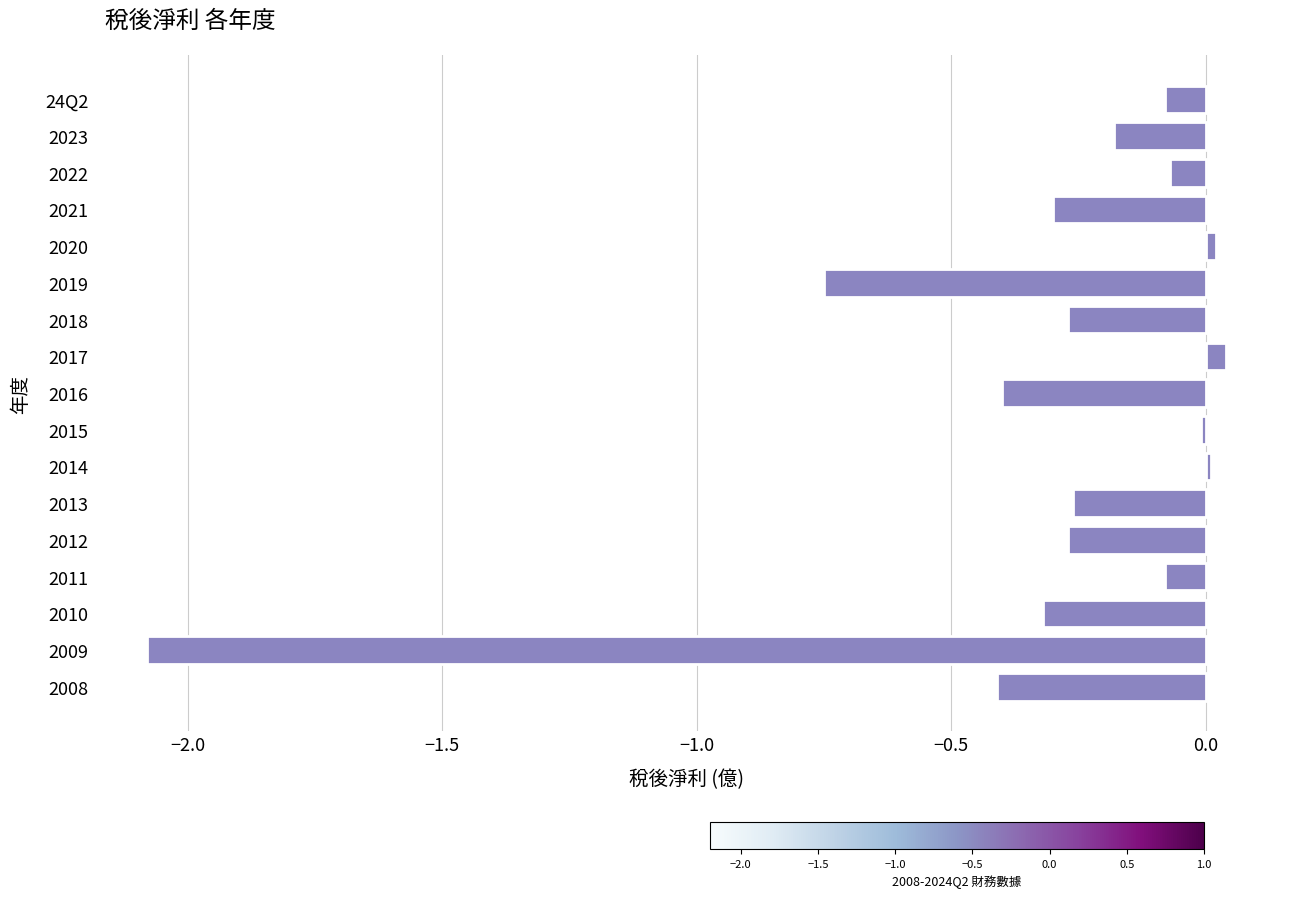

Between 2021 and 2011, which is larger?

2011